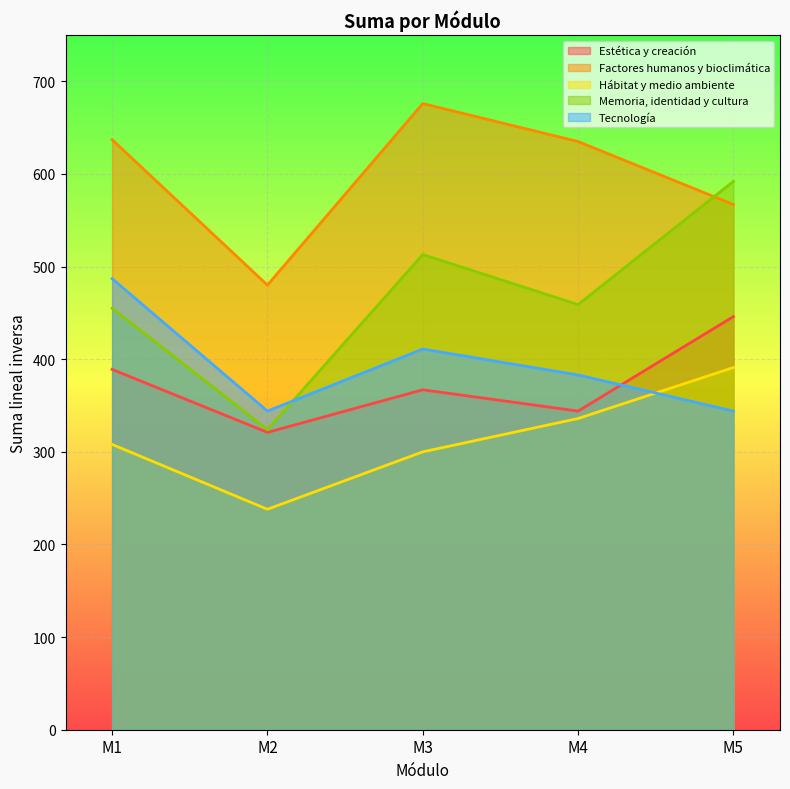

What is the difference between the maximum and minimum values in the Hábitat y medio ambiente series?

153